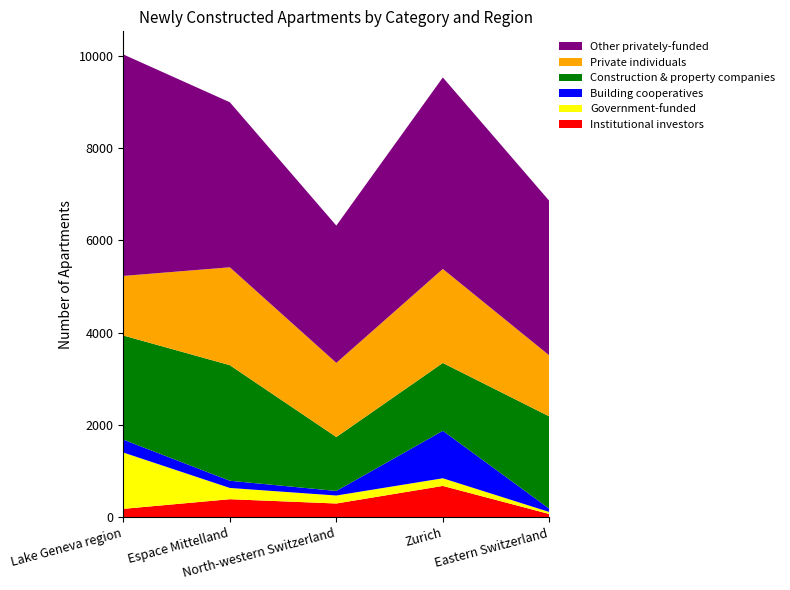

Reading left to right, what are all the values shown in this chart?

Institutional investors: Lake Geneva region=180	Espace Mittelland=389	North-western Switzerland=296	Zurich=677	Eastern Switzerland=68
Government-funded: Lake Geneva region=1221	Espace Mittelland=244	North-western Switzerland=173	Zurich=166	Eastern Switzerland=44
Building cooperatives: Lake Geneva region=279	Espace Mittelland=156	North-western Switzerland=99	Zurich=1029	Eastern Switzerland=71
Construction & property companies: Lake Geneva region=2258	Espace Mittelland=2506	North-western Switzerland=1169	Zurich=1471	Eastern Switzerland=2001
Private individuals: Lake Geneva region=1292	Espace Mittelland=2122	North-western Switzerland=1608	Zurich=2038	Eastern Switzerland=1322
Other privately-funded: Lake Geneva region=4801	Espace Mittelland=3578	North-western Switzerland=2976	Zurich=4152	Eastern Switzerland=3351